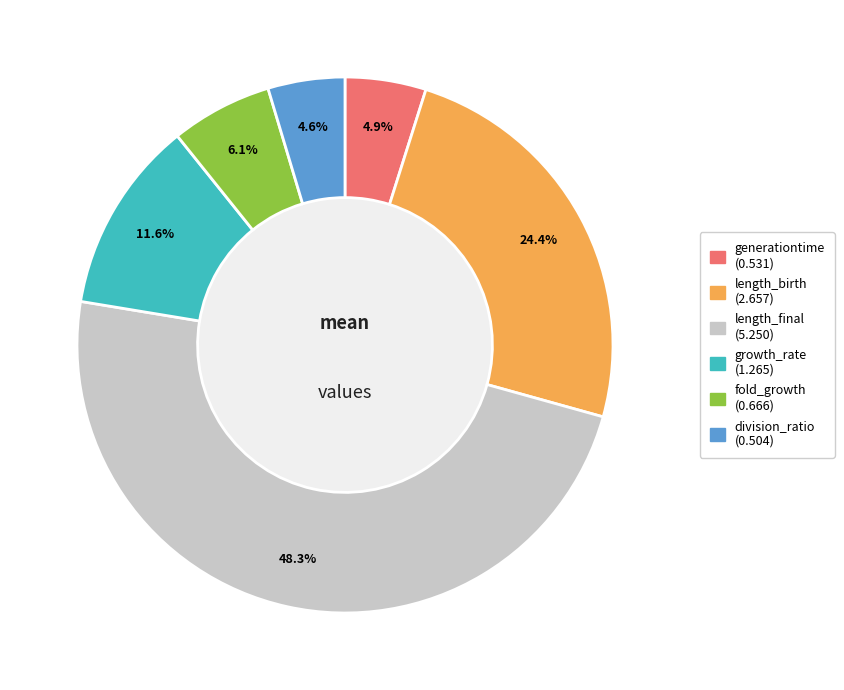

To the nearest percent, what portion does fold_growth represent?

6%